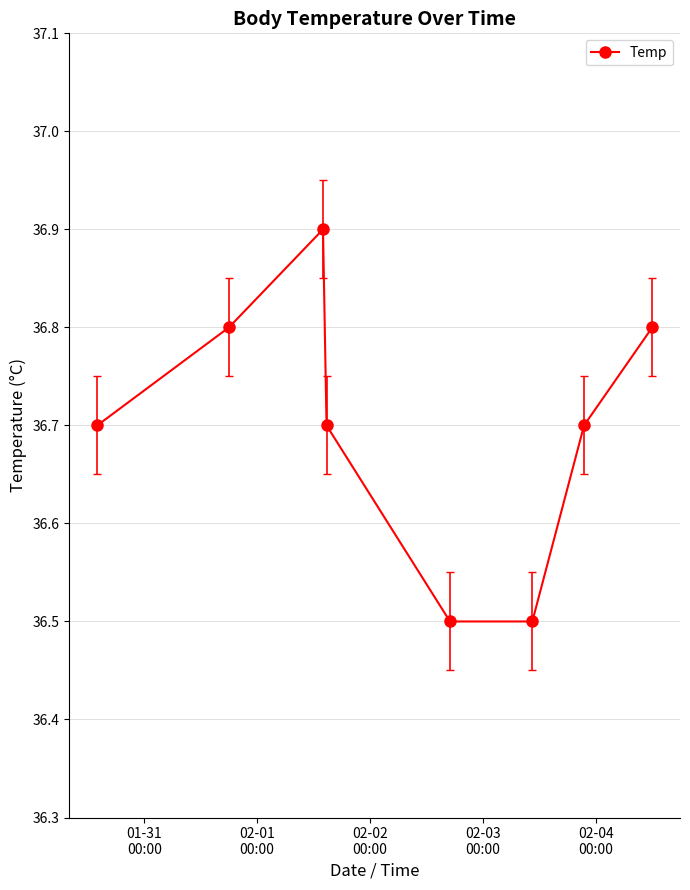

Count the values in the range 36 to 37.

8